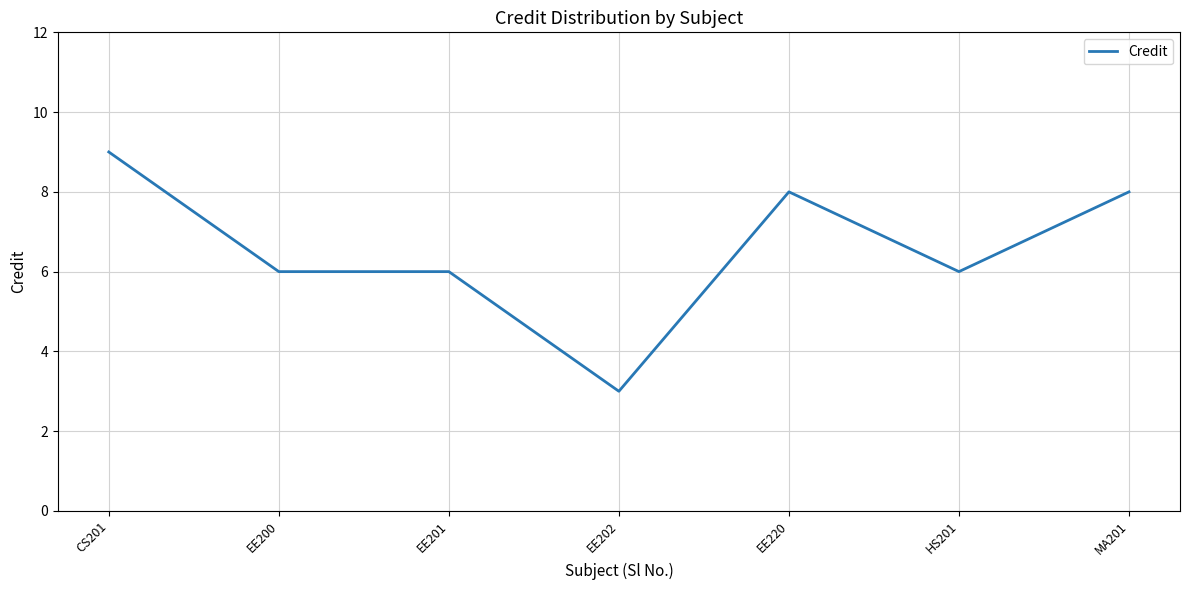

What position from the left is EE220?

5